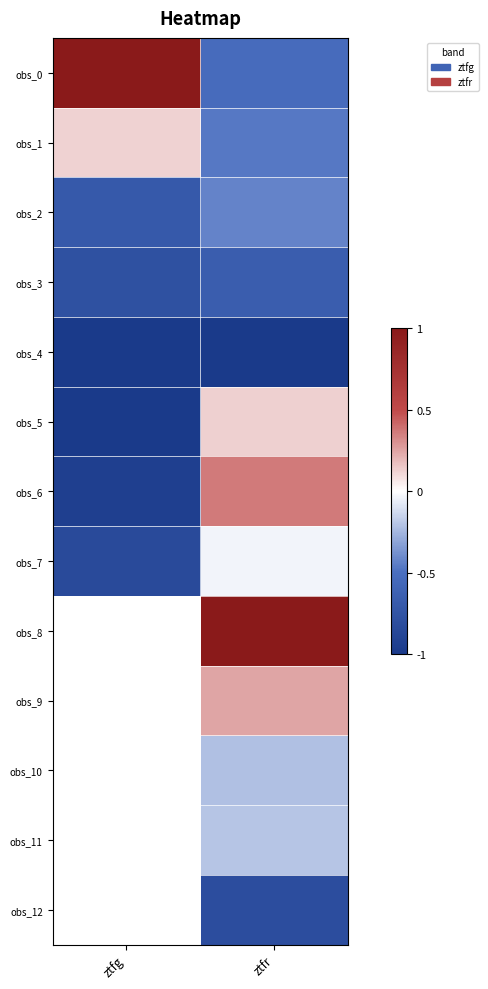

What is the difference between the maximum and minimum values in the obs_6 series?

1.3